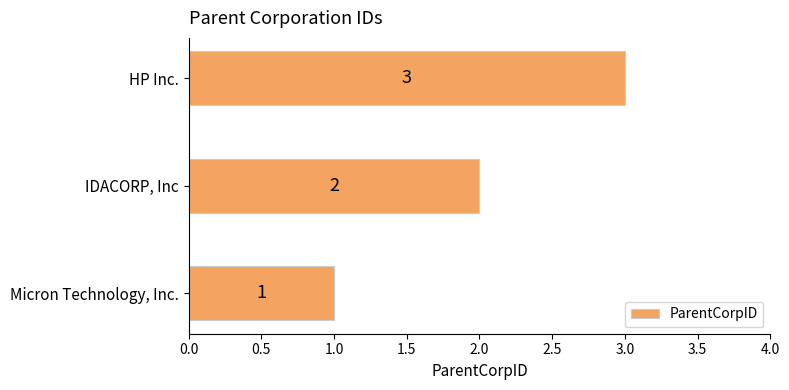

What is the greatest value displayed?

3